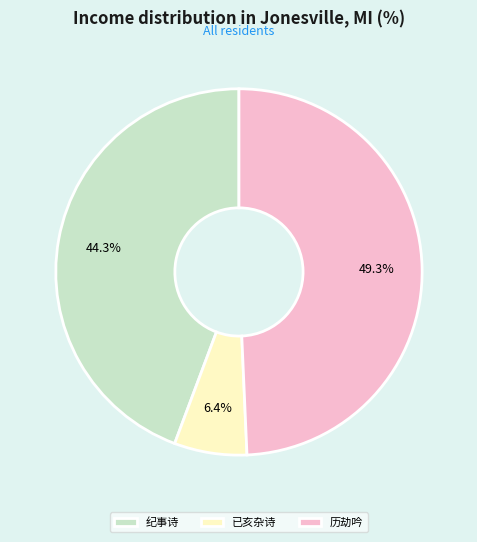

How many segments does this pie chart have?

3